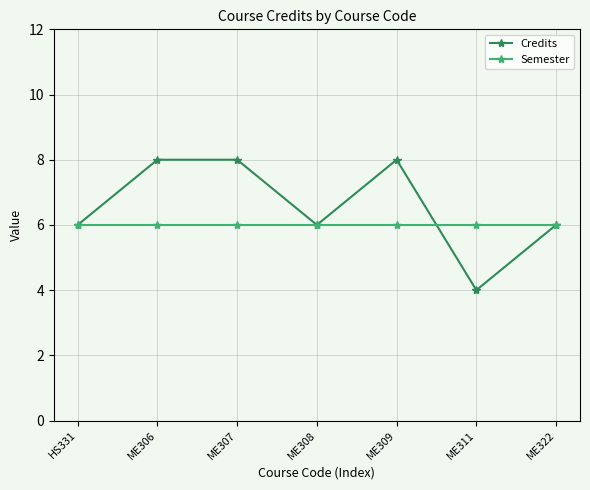

What are all the series names shown in the legend?

Credits, Semester